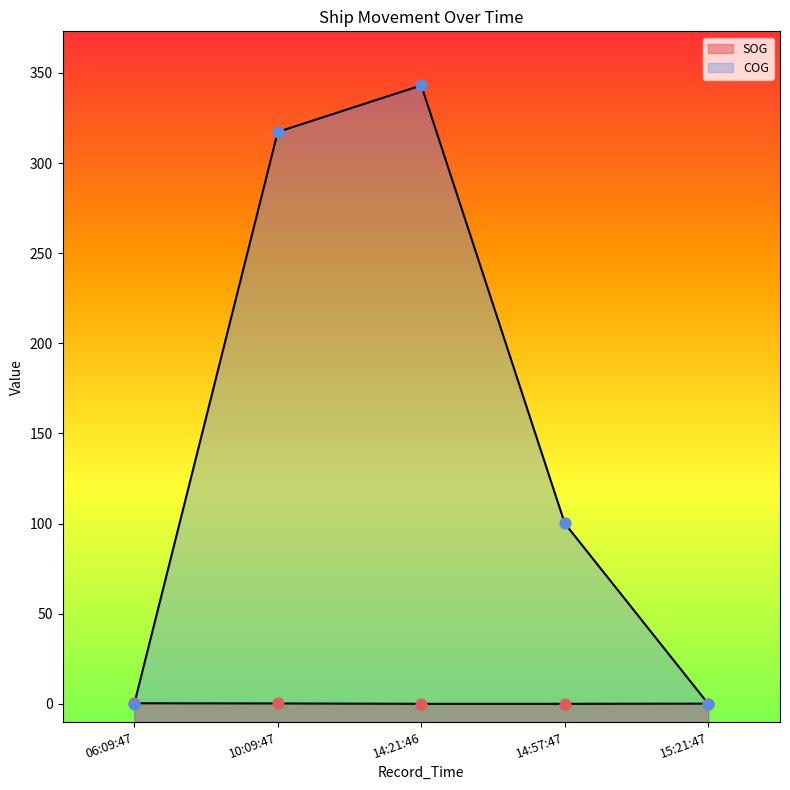

Which series reaches the minimum Y coordinate?

SOG